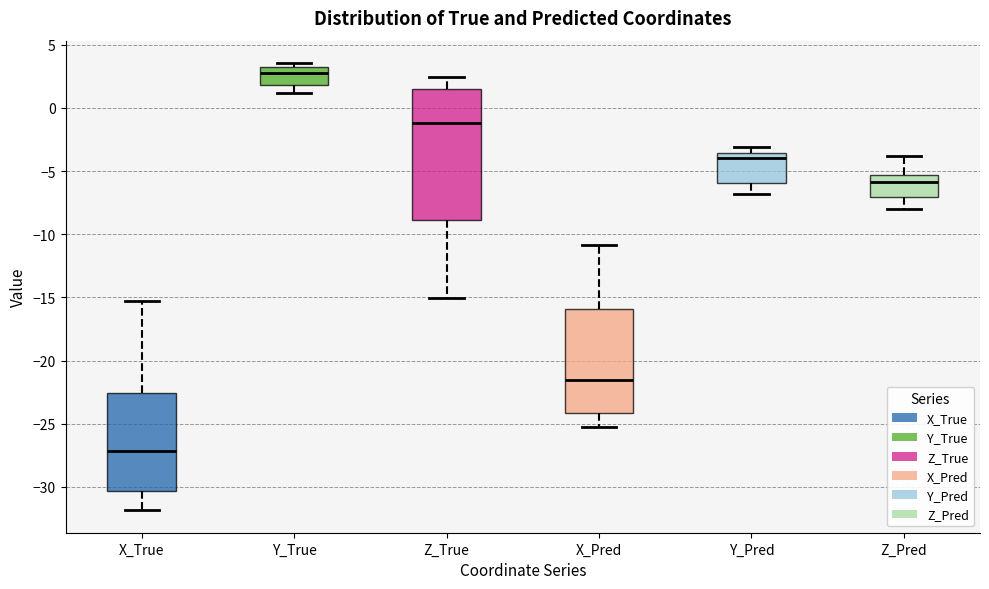

Which box's median line is the lowest?

X_True